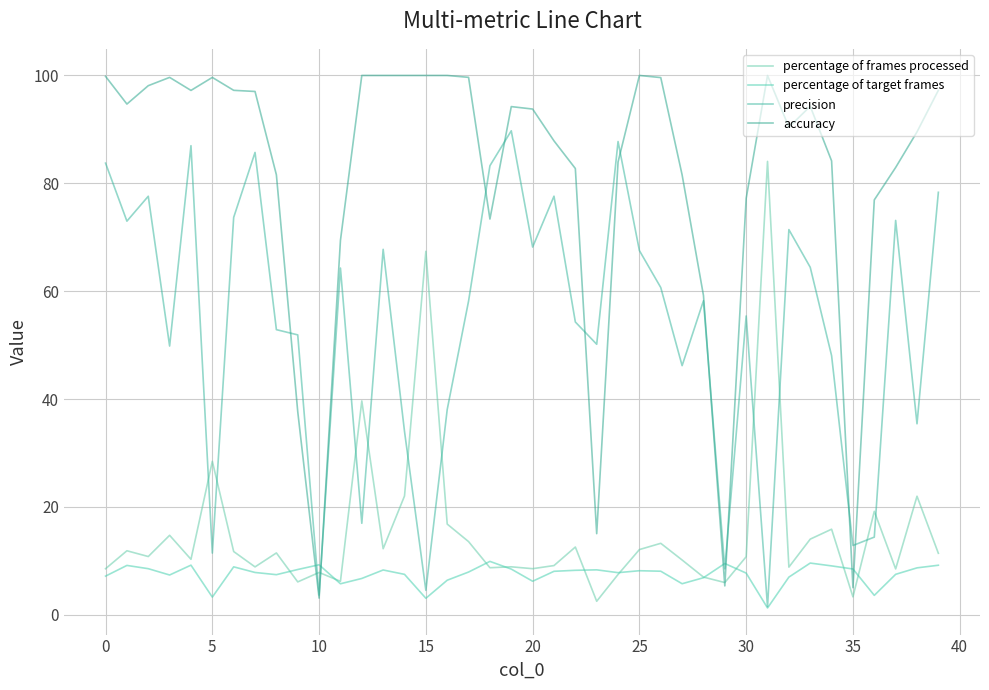

What is the greatest value displayed?

100.0